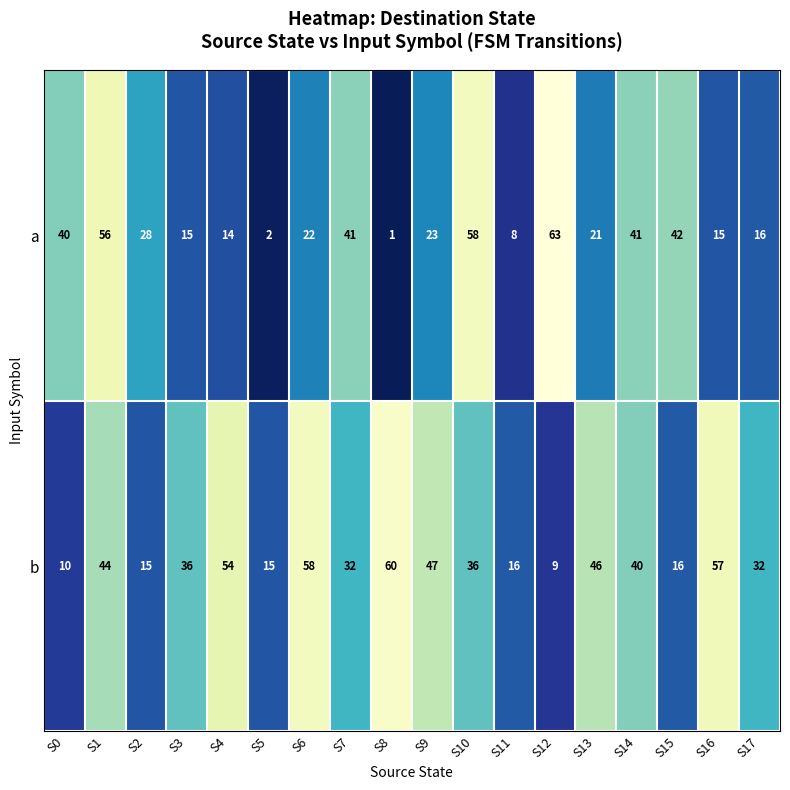

What is the minimum value shown in the chart?

1